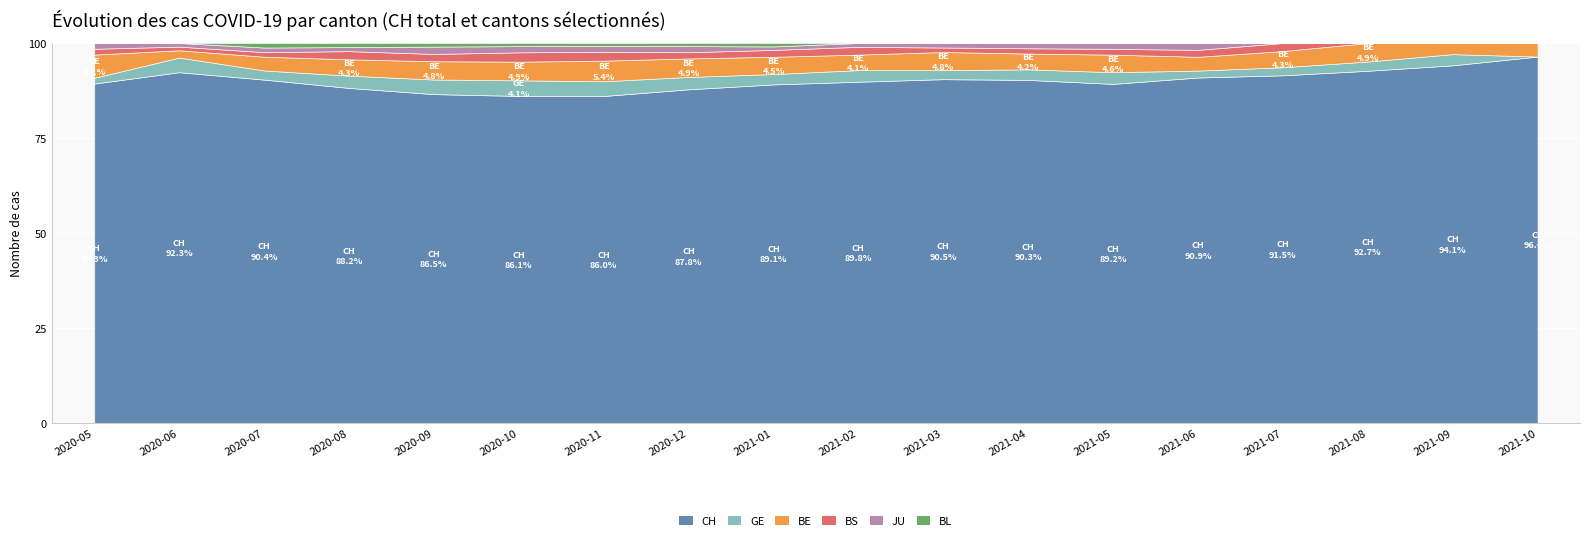

What is the lowest value of the CH series?

86.0